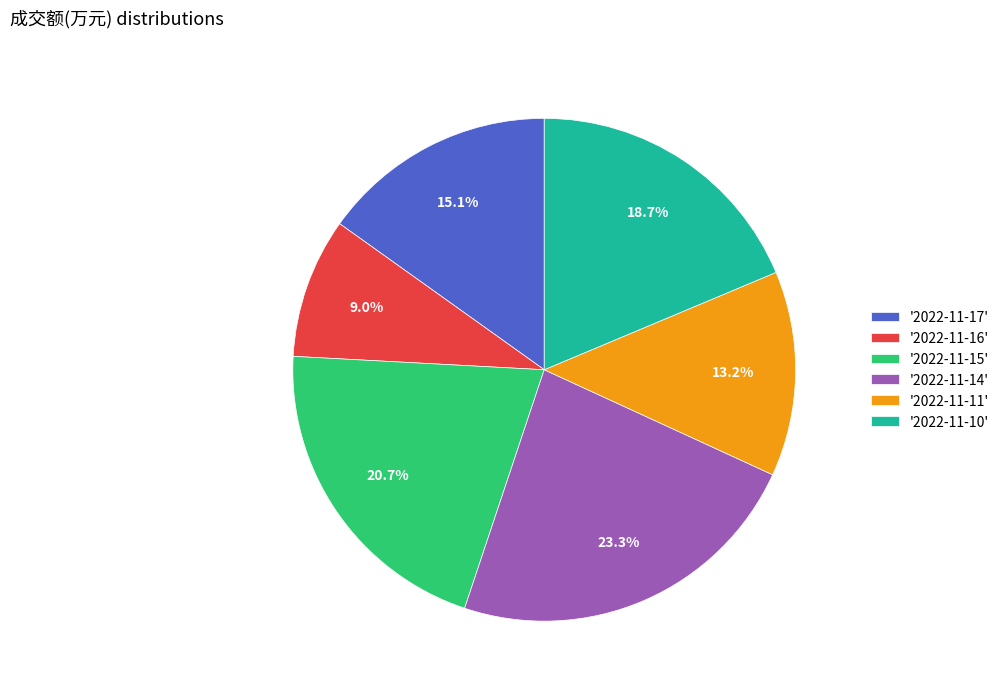

Is the sum of '2022-11-14' and '2022-11-11' greater than half?

No